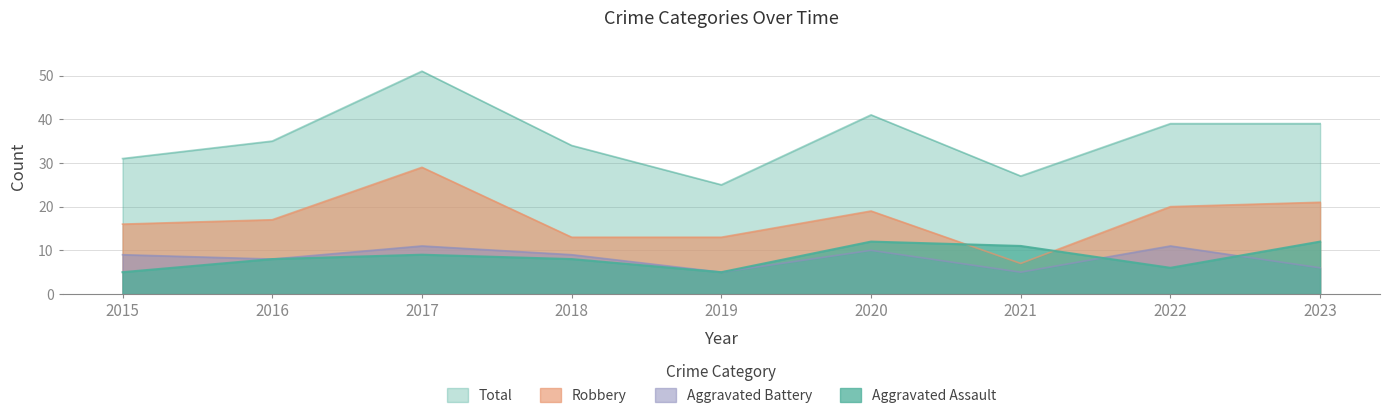

At which category is the sum across all series the highest?

2017